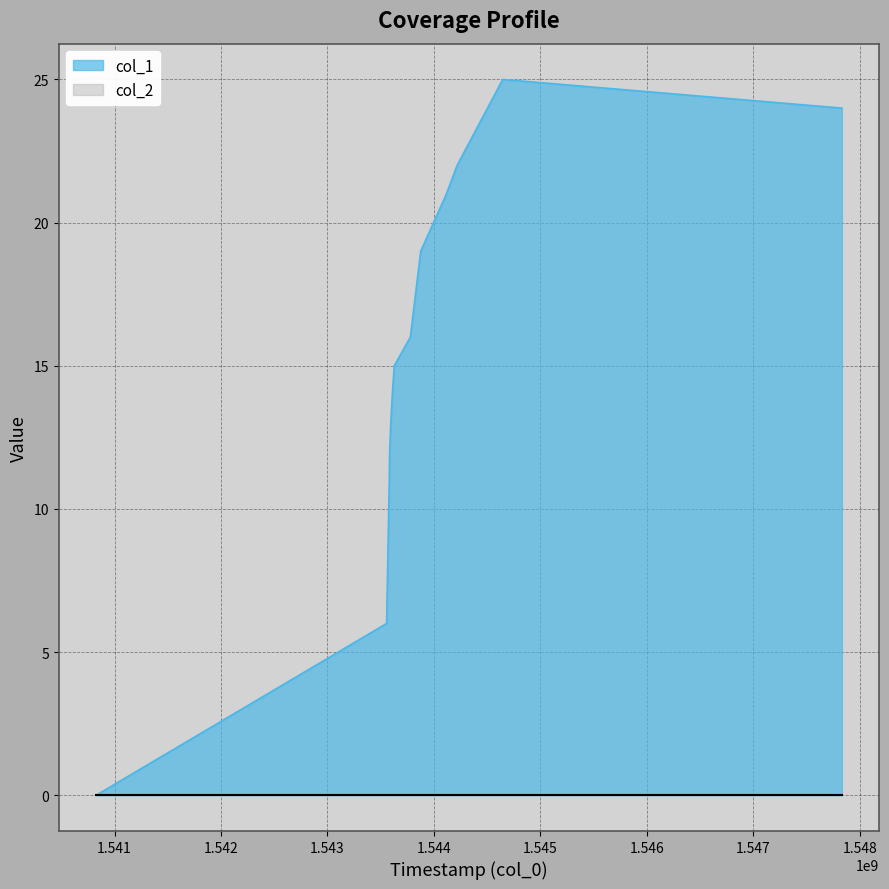

The chart shows a value of 15 at 1543627492. True or false?

True